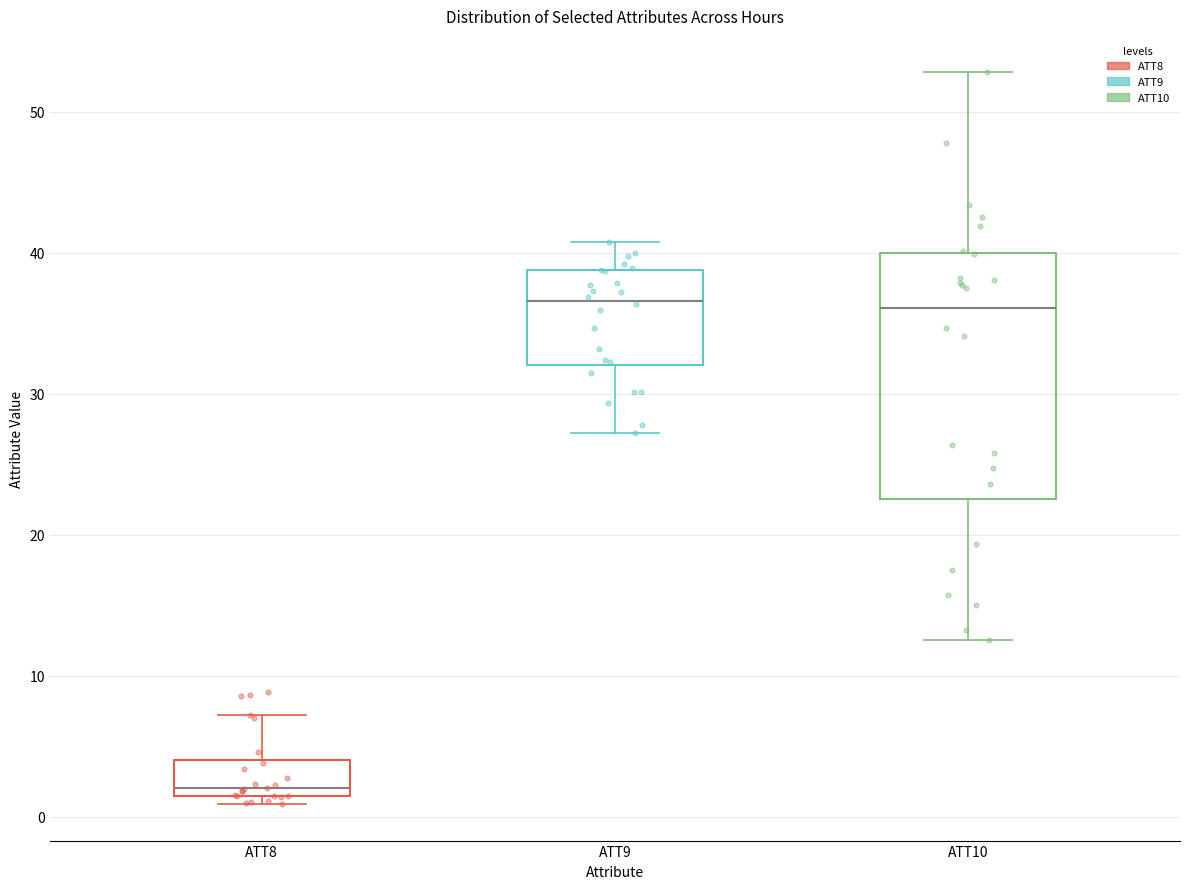

Reading left to right, transcribe this box plot: for each box, give where its median line is, the range the box spans, and where its two whiskers end, as read against the y-axis. The values are not printed on the chart, so give them approximately, as read against the axis.

ATT8: median 2, box 1 to 4, whiskers 1 (just below the box's lower edge) to 7
ATT9: median 37, box 32 to 39, whiskers 27 to 41
ATT10: median 36, box 23 to 40, whiskers 13 to 53